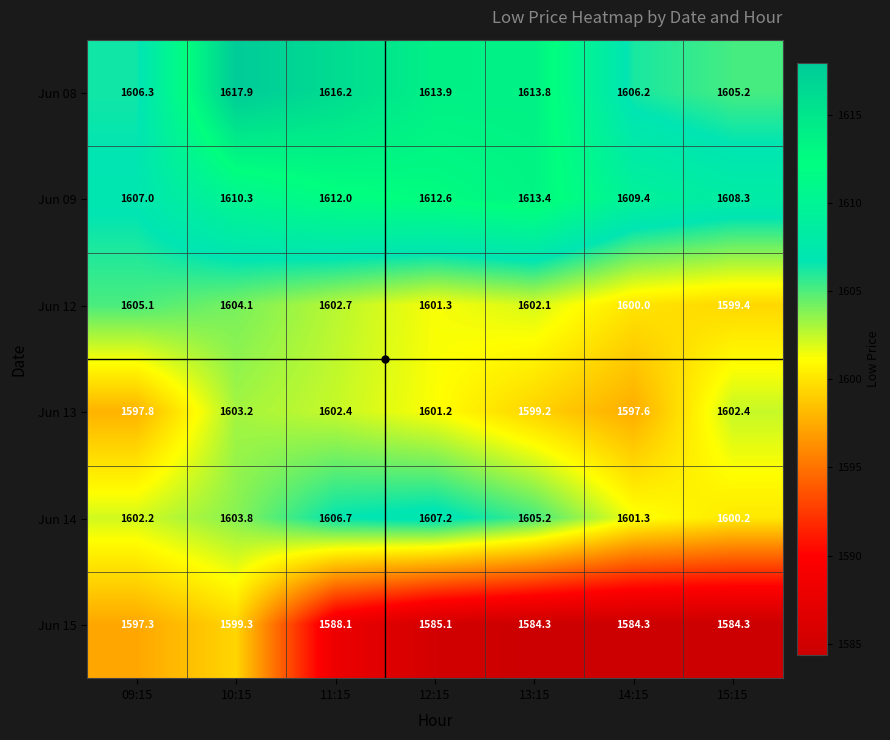

At how many categories does at least one series exceed 1613?

4